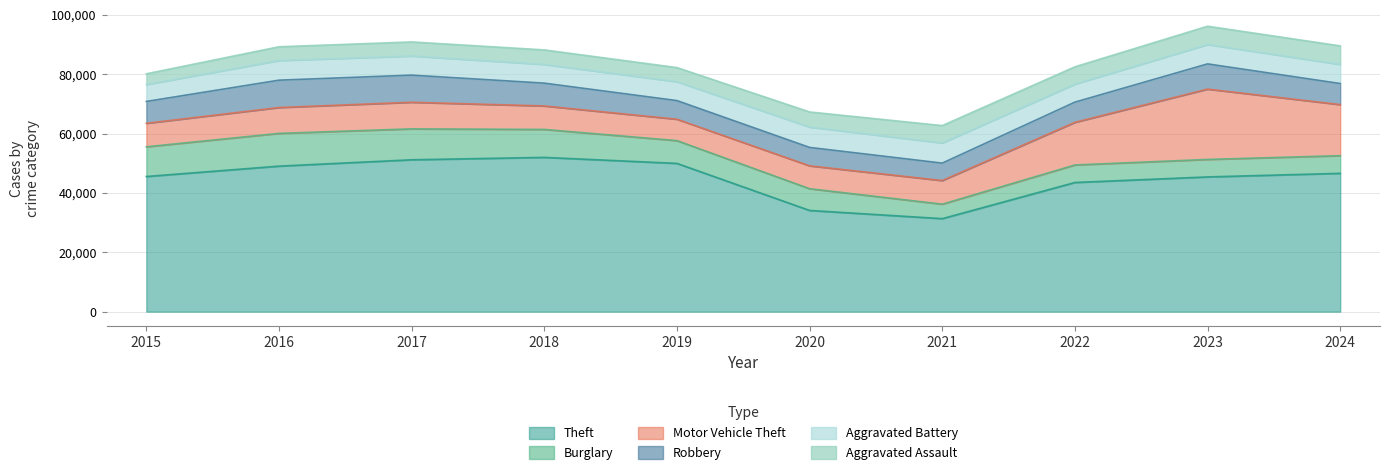

What is the total value across all series at 2015?

80167